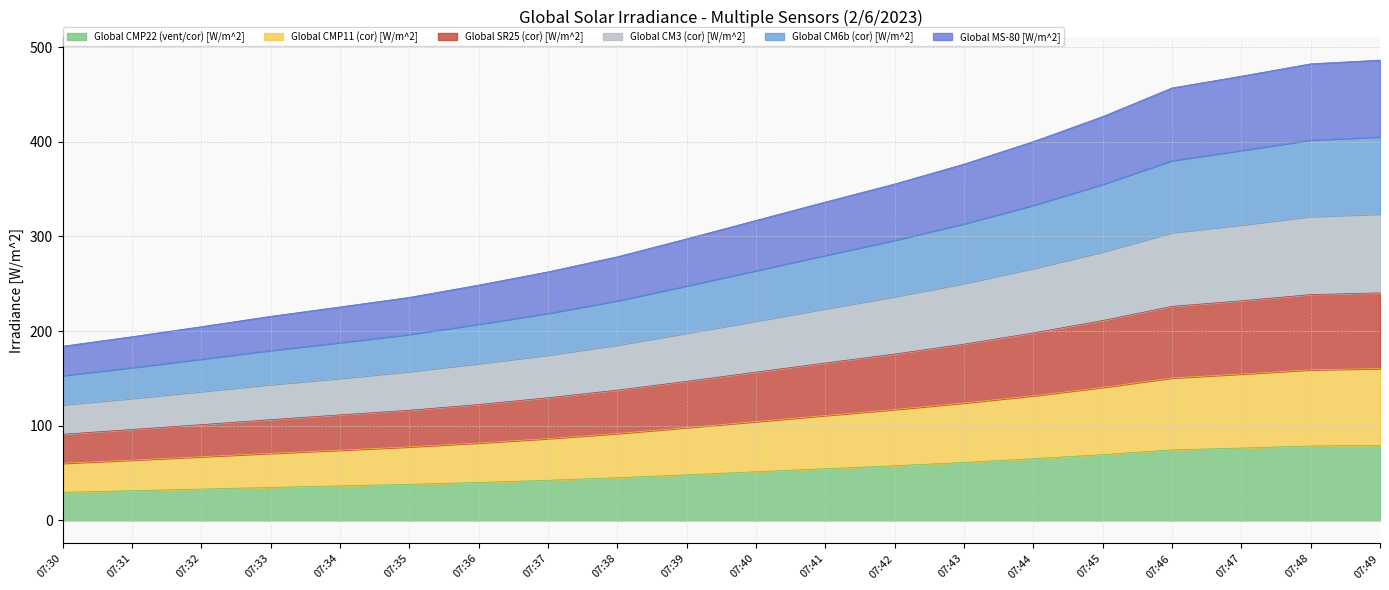

Between 07:39 and 07:43, which is larger?

07:43